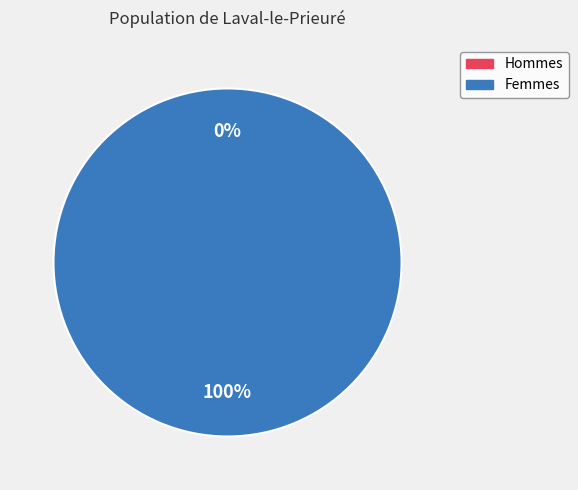

To the nearest percent, what is the combined percentage of 0 and 1?

100%